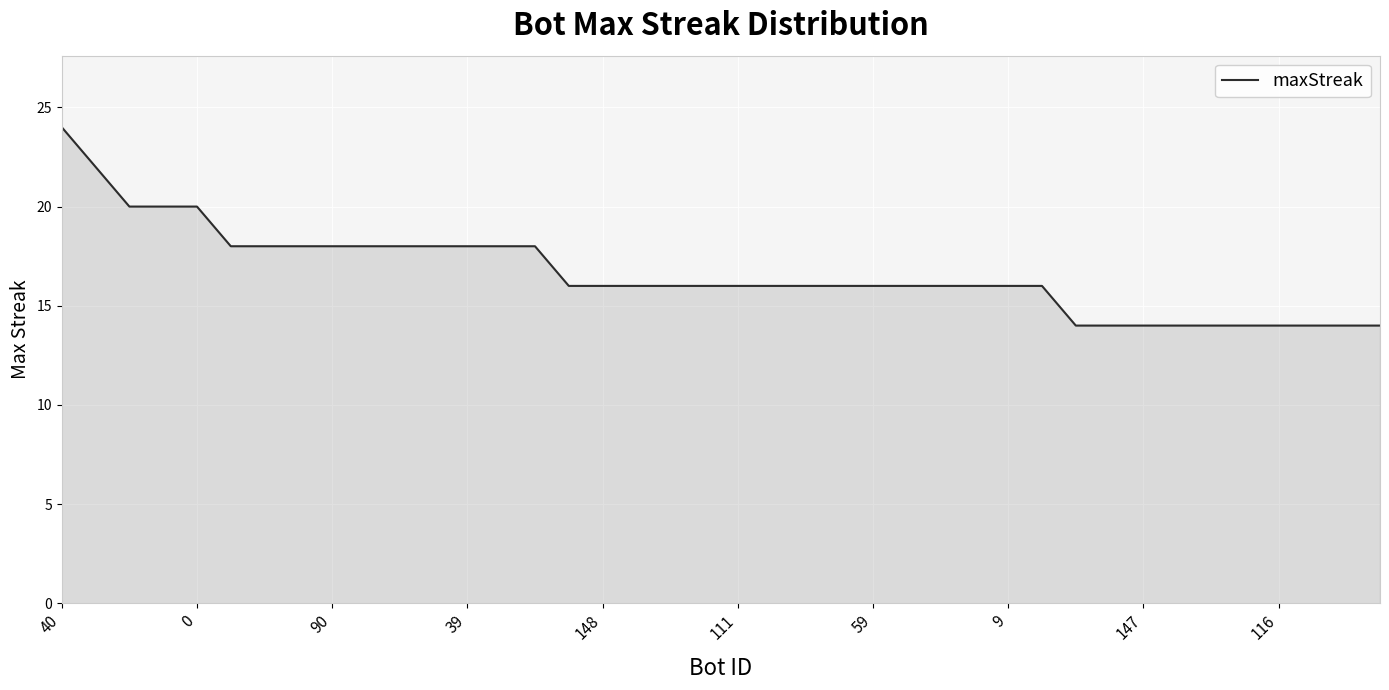

What is the greatest value displayed?

24